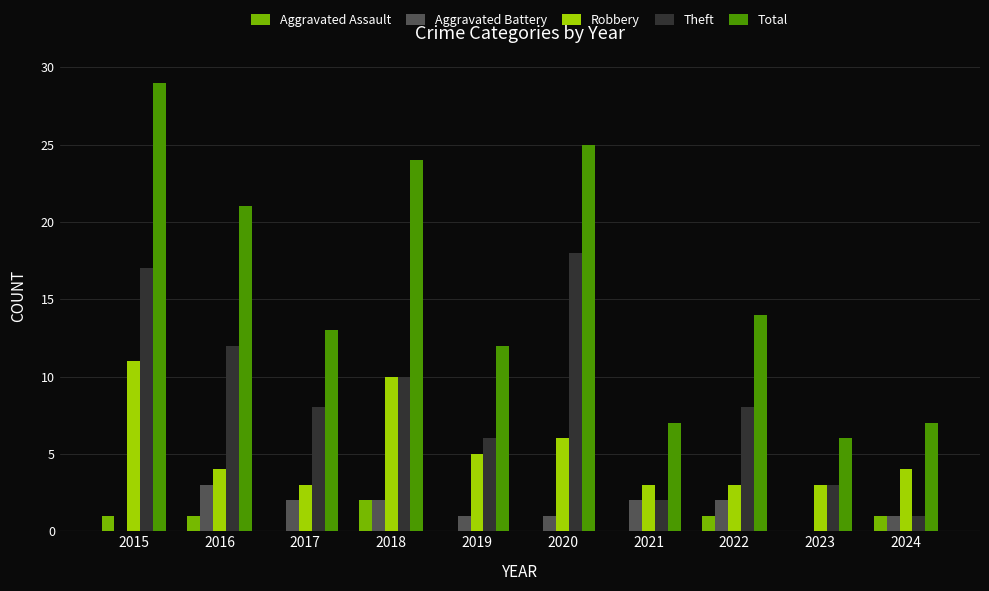

Is the value of Total at 2018 greater than the value of Robbery at 2019?

Yes